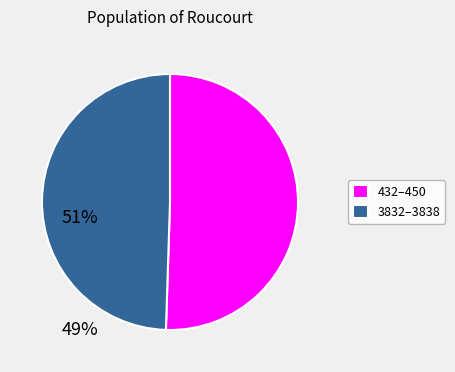

Rank the categories by value from lowest to highest.

3832–3838, 432–450